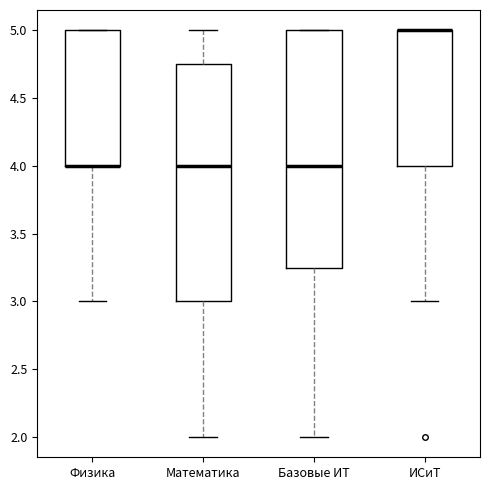

Reading left to right, transcribe this box plot: for each box, give where its median line is, the range the box spans, and where its two whiskers end, as read against the y-axis. The values are not printed on the chart, so give them approximately, as read against the axis.

Физика: median 4.00 (drawn on the box's lower edge), box 4.00 to 5.00, whiskers 3.00 to 5.00
Математика: median 4.00, box 3.00 to 4.75, whiskers 2.00 to 5.00
Базовые ИТ: median 4.00, box 3.25 to 5.00, whiskers 2.00 to 5.00
ИСиТ: median 5.00 (drawn on the box's upper edge), box 4.00 to 5.00, whiskers 3.00 to 5.00